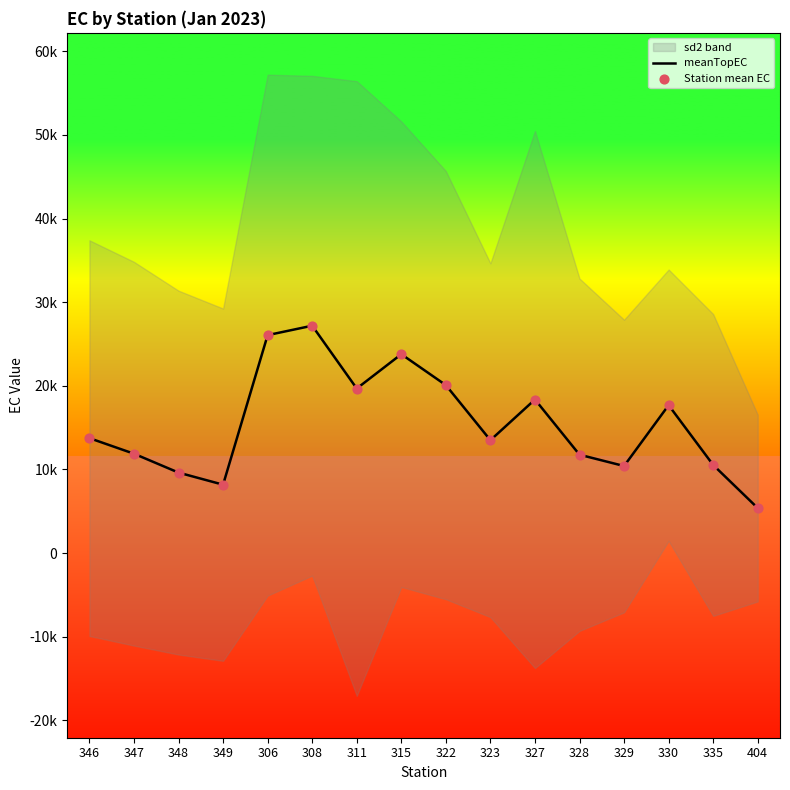

Which series has the widest spread of Y values?

meanTopEC